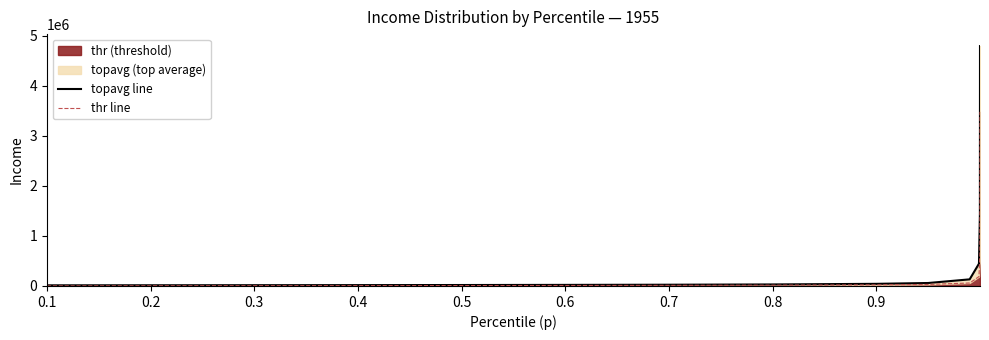

True or false: topavg line and thr line cross at least once.

False